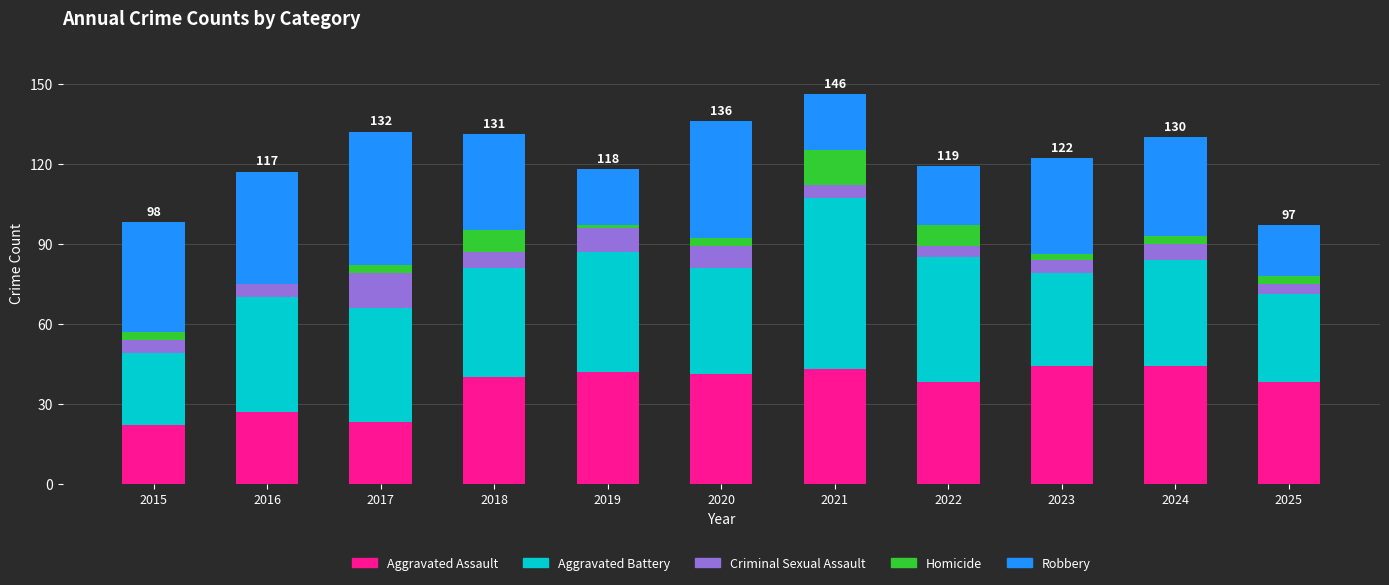

True or false: Criminal Sexual Assault has a value of 7 at 2015.

False